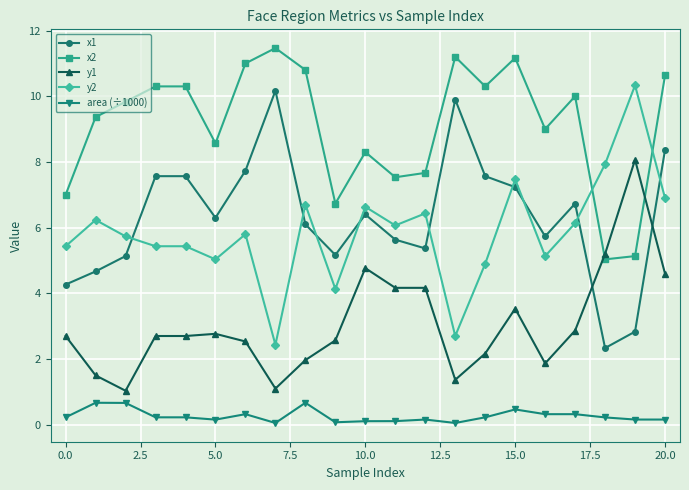

True or false: y2 and area (÷1000) cross at least once.

False